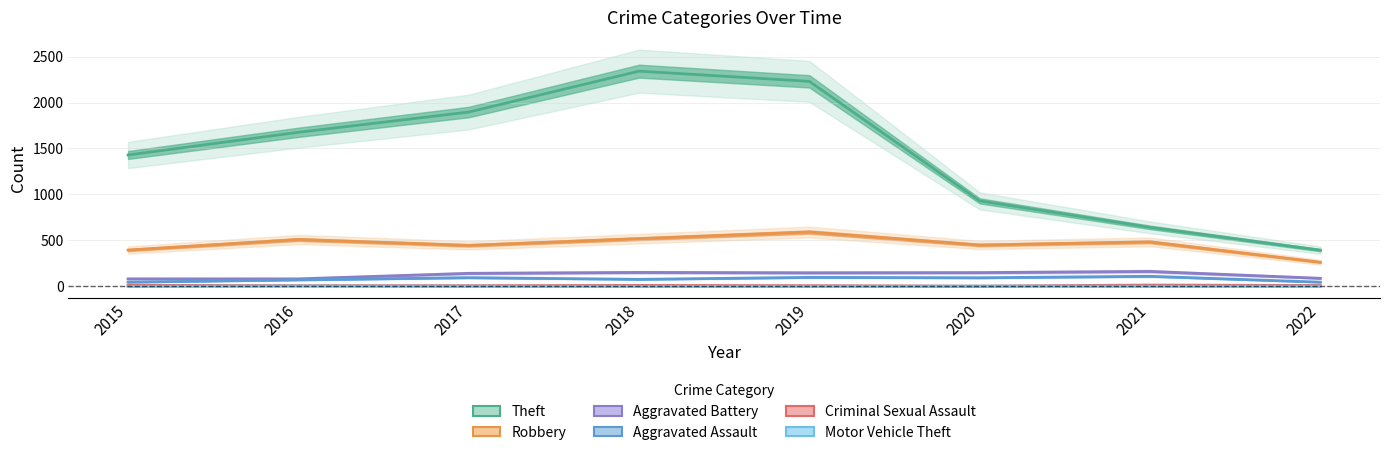

Count the number of data series in this chart.

6